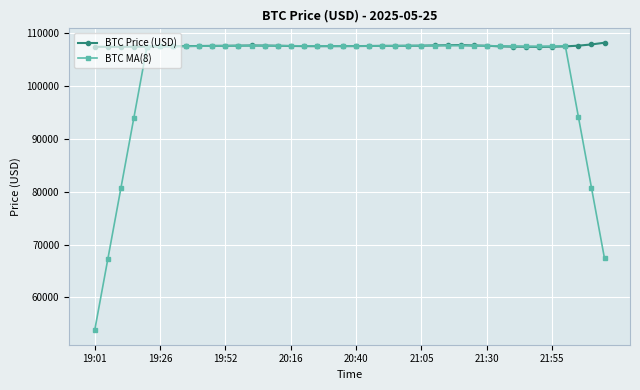

What is the value of the BTC MA(8) point at the 24th from the left?

107656.3